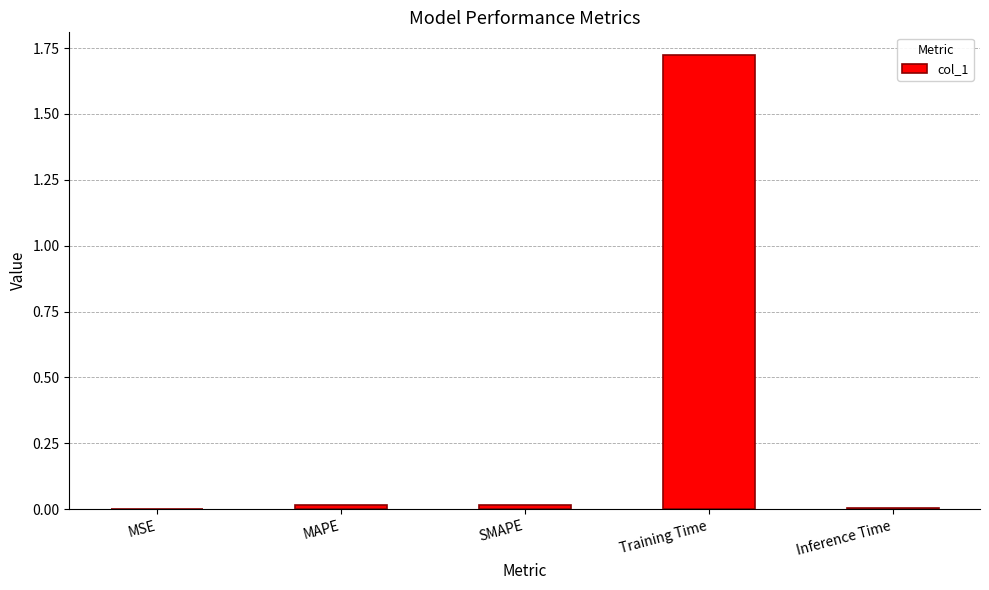

Between SMAPE and Training Time, which is larger?

Training Time